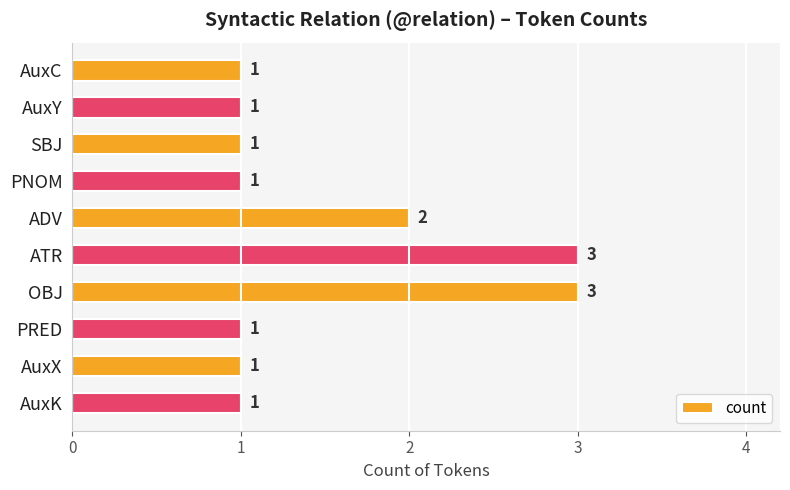

What is the label of the 6th bar from the top?

ATR